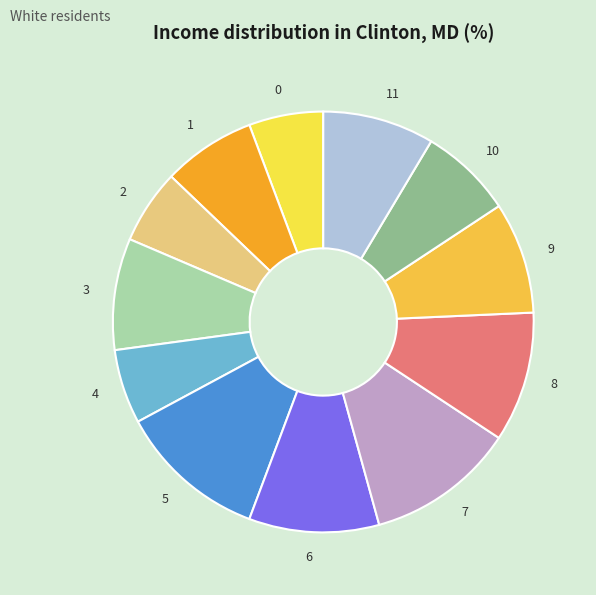

Is the sum of 9 and 1 greater than half?

No